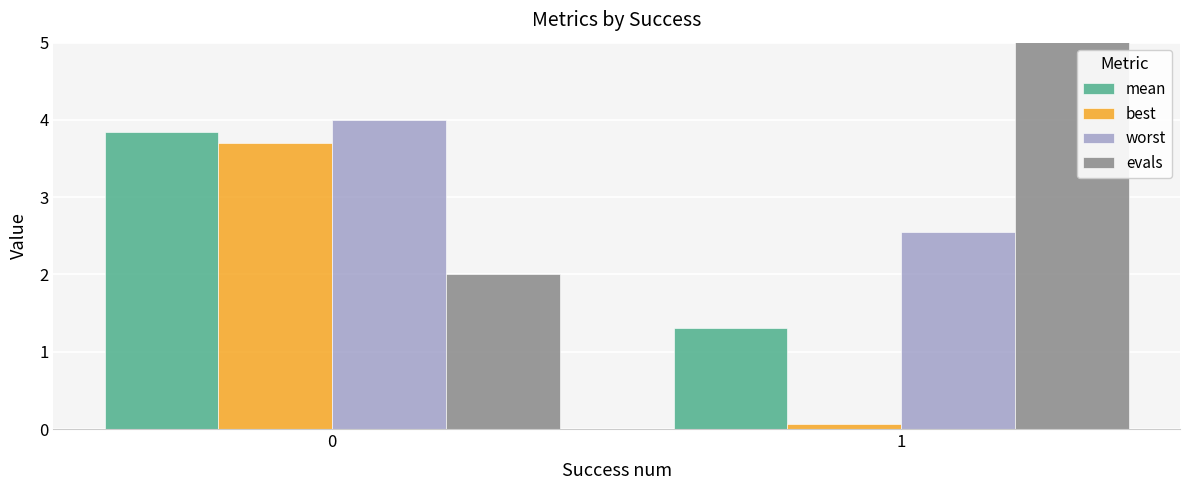

How many bars are there in each group?

4